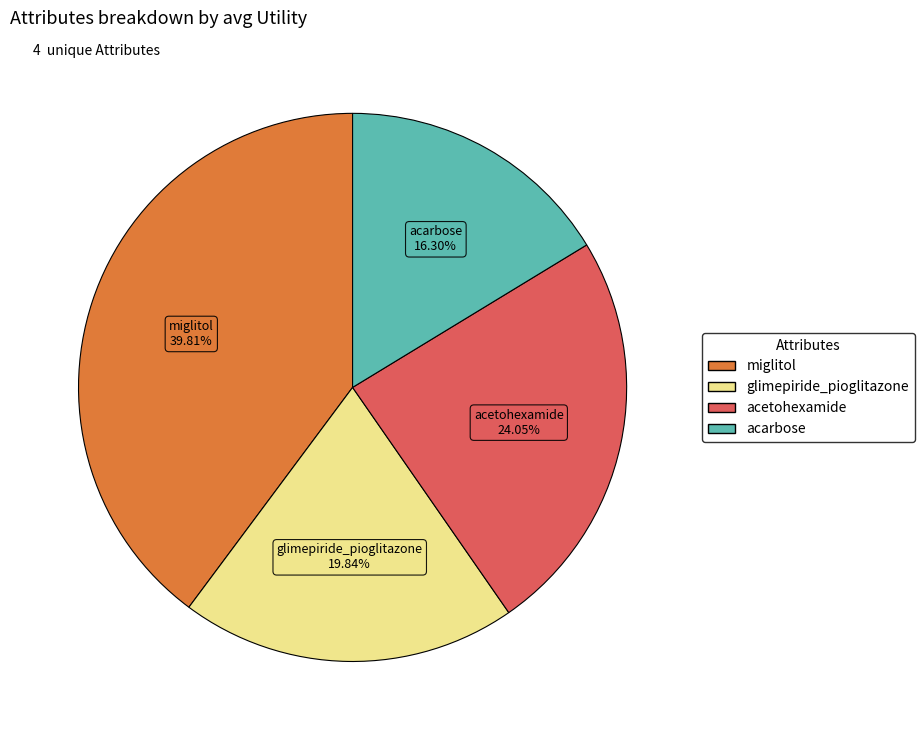

How many slices are in this pie chart?

4